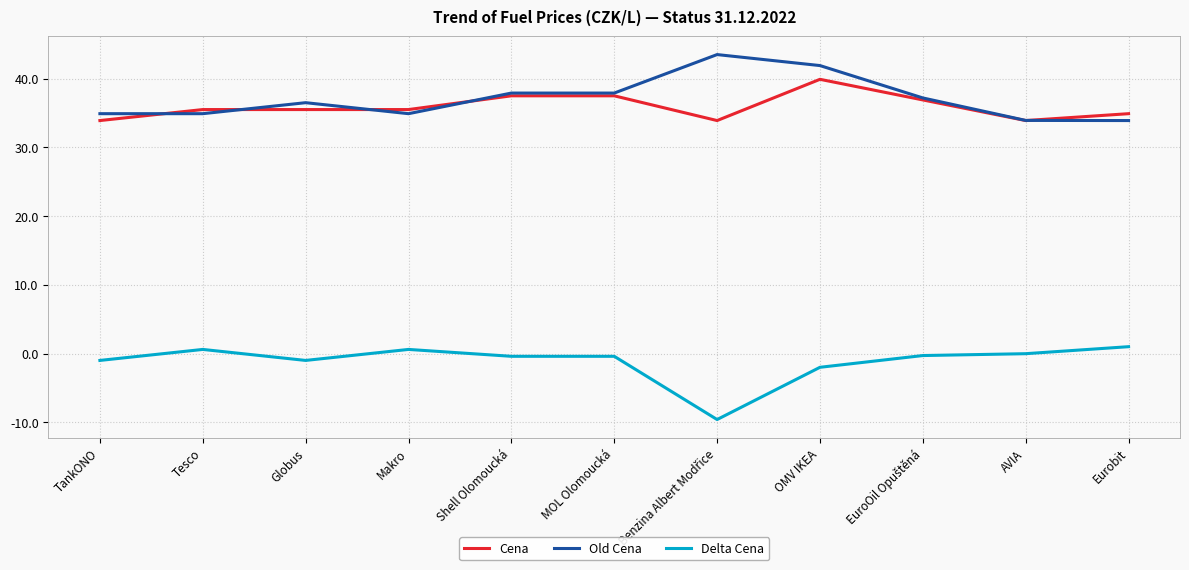

What is the total value across all series at Eurobit?

69.8